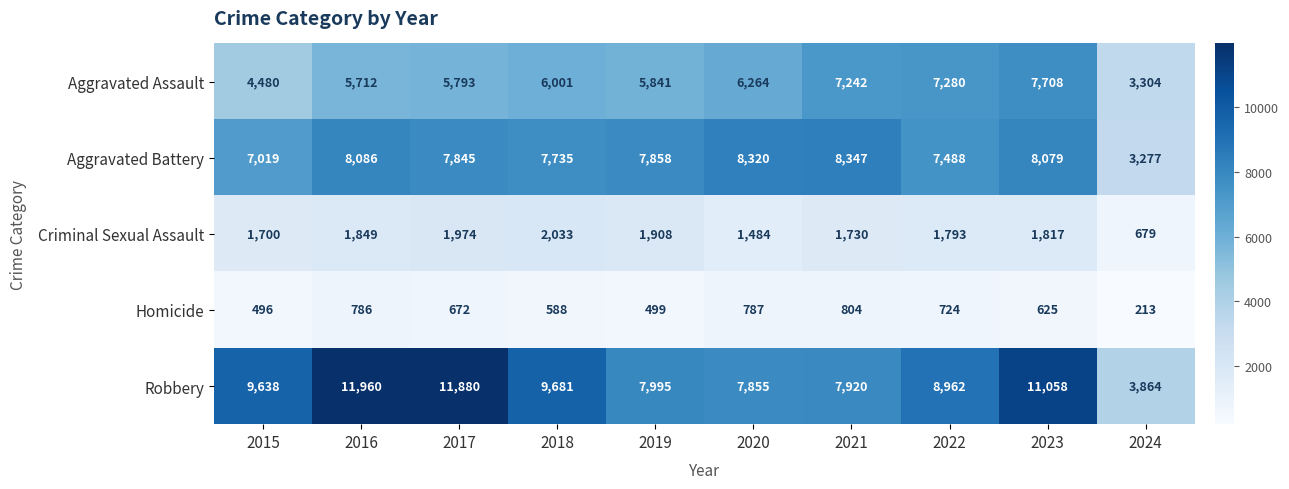

True or false: Aggravated Battery has a value of 7488 at 2022.

True